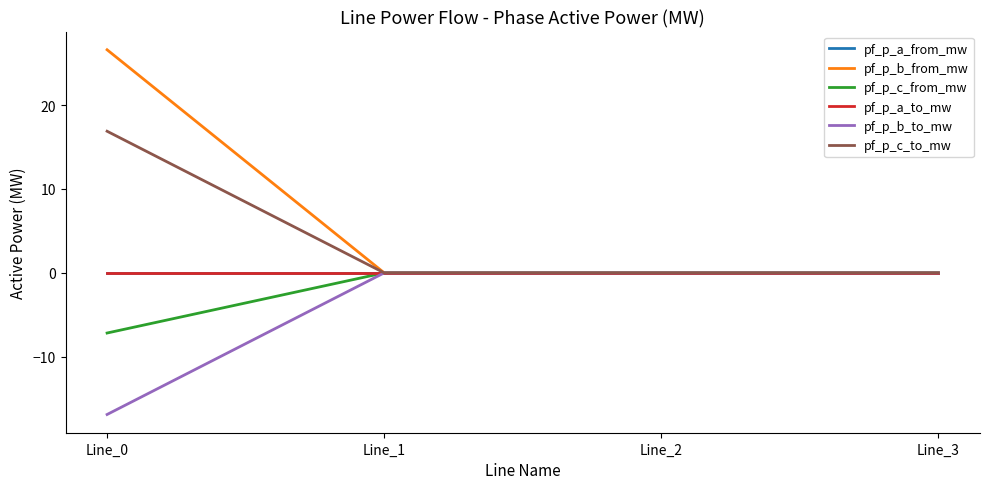

What is the difference between the maximum and minimum values in the pf_p_b_to_mw series?

16.9